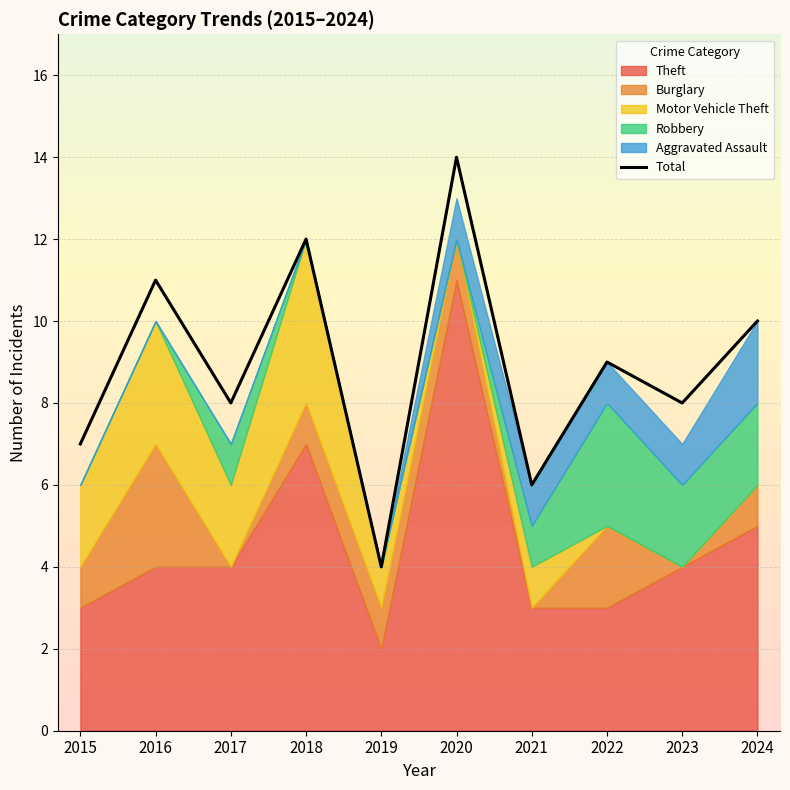

Rank the categories by value from highest to lowest.

2020, 2018, 2016, 2024, 2022, 2017, 2023, 2015, 2021, 2019